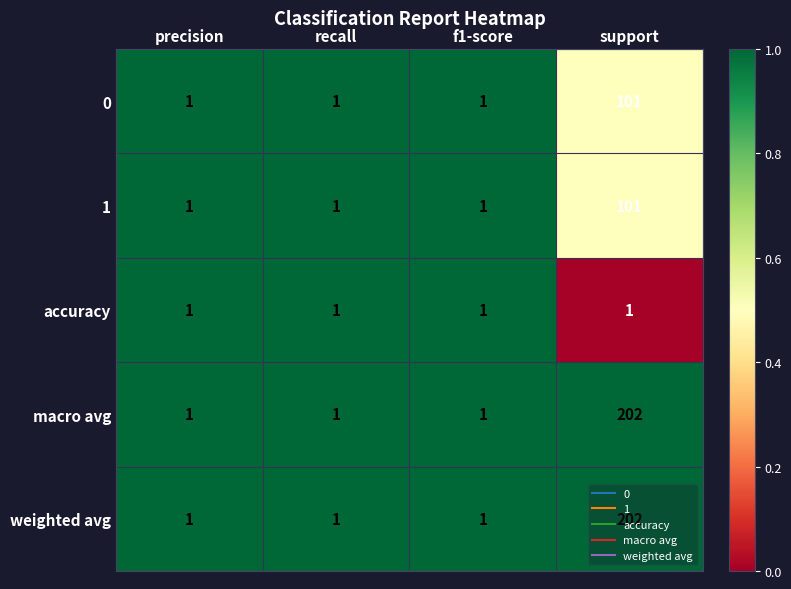

True or false: weighted avg has a value of 72 at support.

False